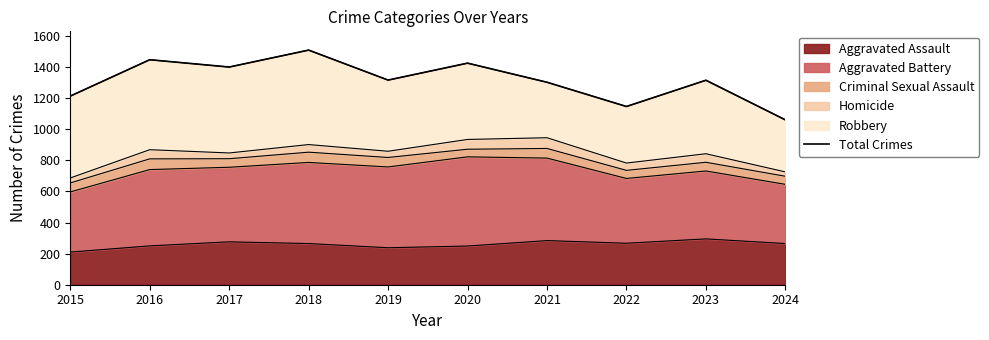

How many interior local peaks (higher than both neighbors) does the data have?

4